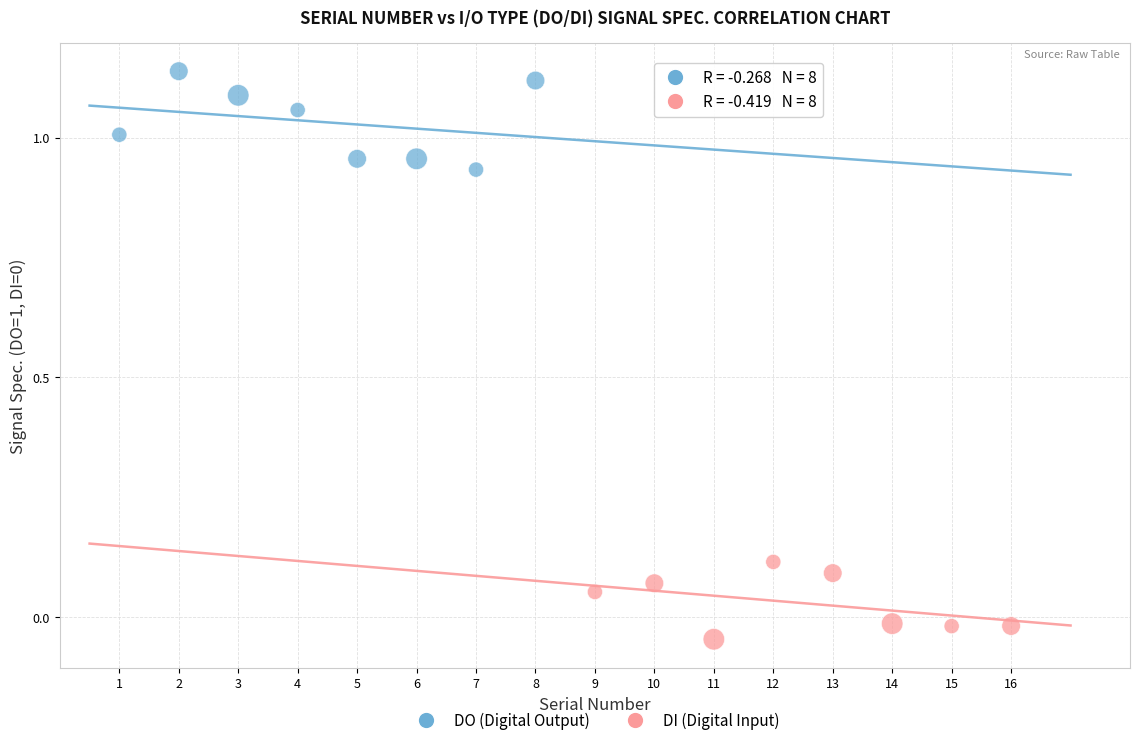

Which series contains the lowest Y value?

DI (Digital Input)